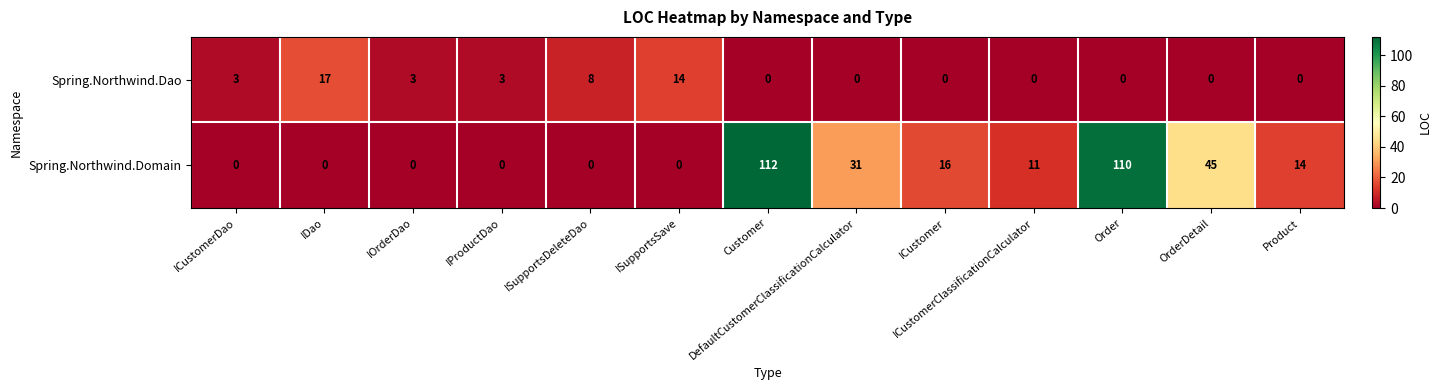

How many categories are shown in the chart?

13